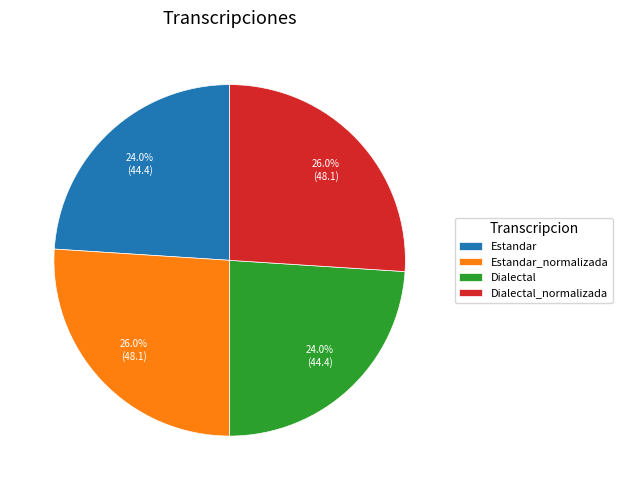

What percentage is the Dialectal slice, to the nearest percent?

24%